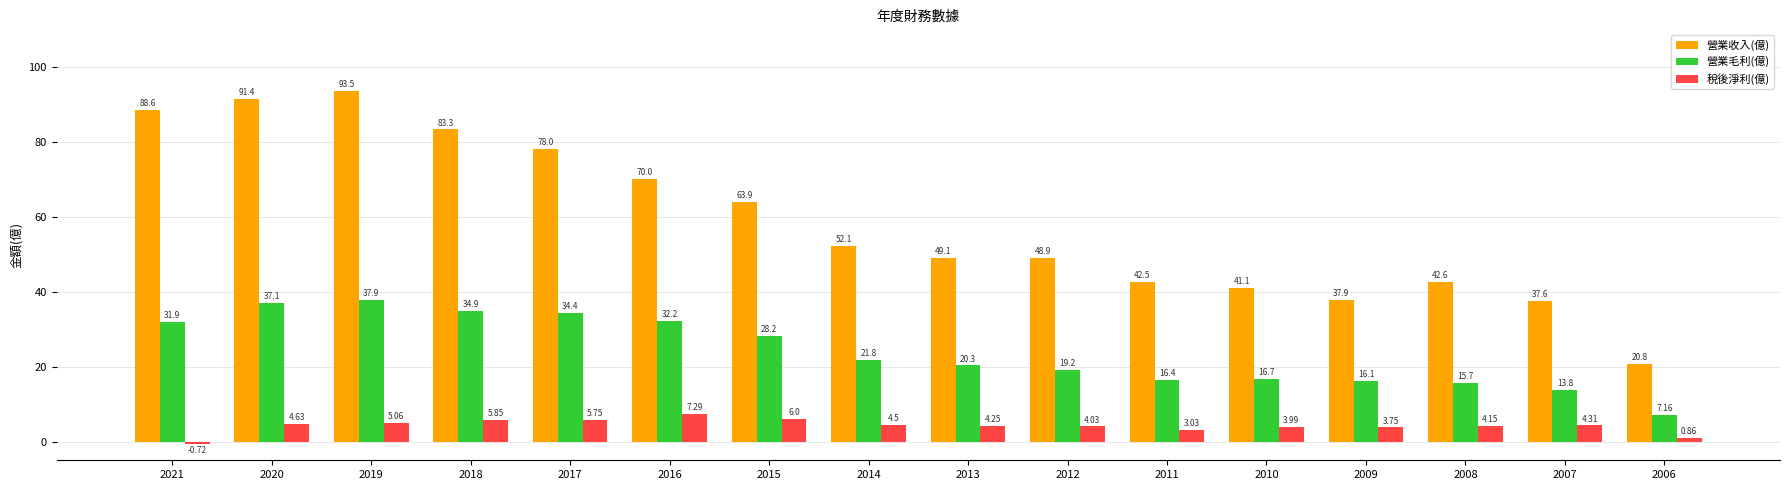

Is the value of 稅後淨利(億) at 2015 greater than the value of 營業收入(億) at 2015?

No